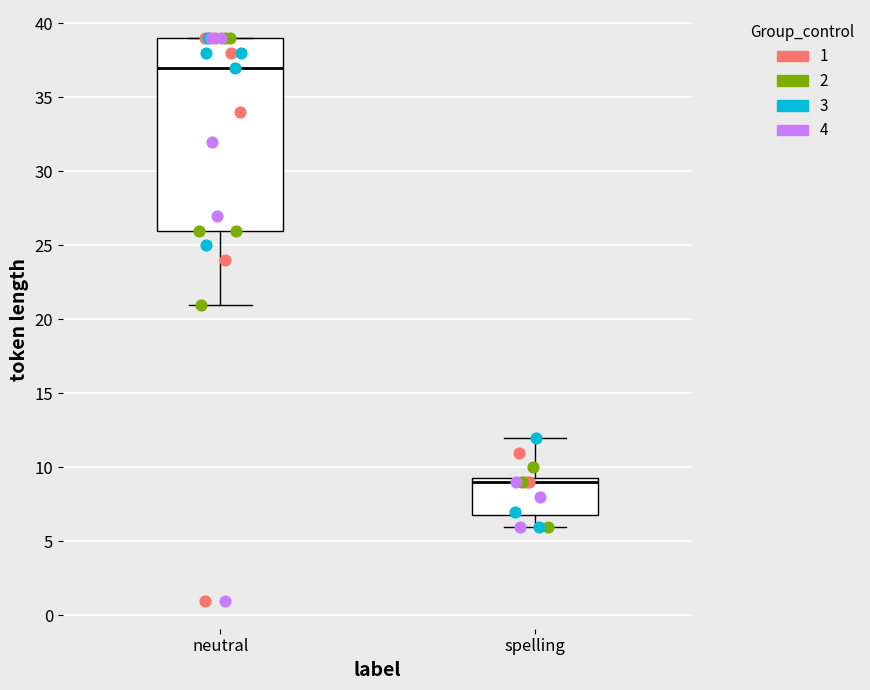

Reading left to right, transcribe this box plot: for each box, give where its median line is, the range the box spans, and where its two whiskers end, as read against the y-axis. The values are not printed on the chart, so give them approximately, as read against the axis.

neutral: median 37.0, box 26.0 to 39.0, whiskers 21.0 to 39.0
spelling: median 9.0, box 7.0 to 9.5, whiskers 6.0 to 12.0